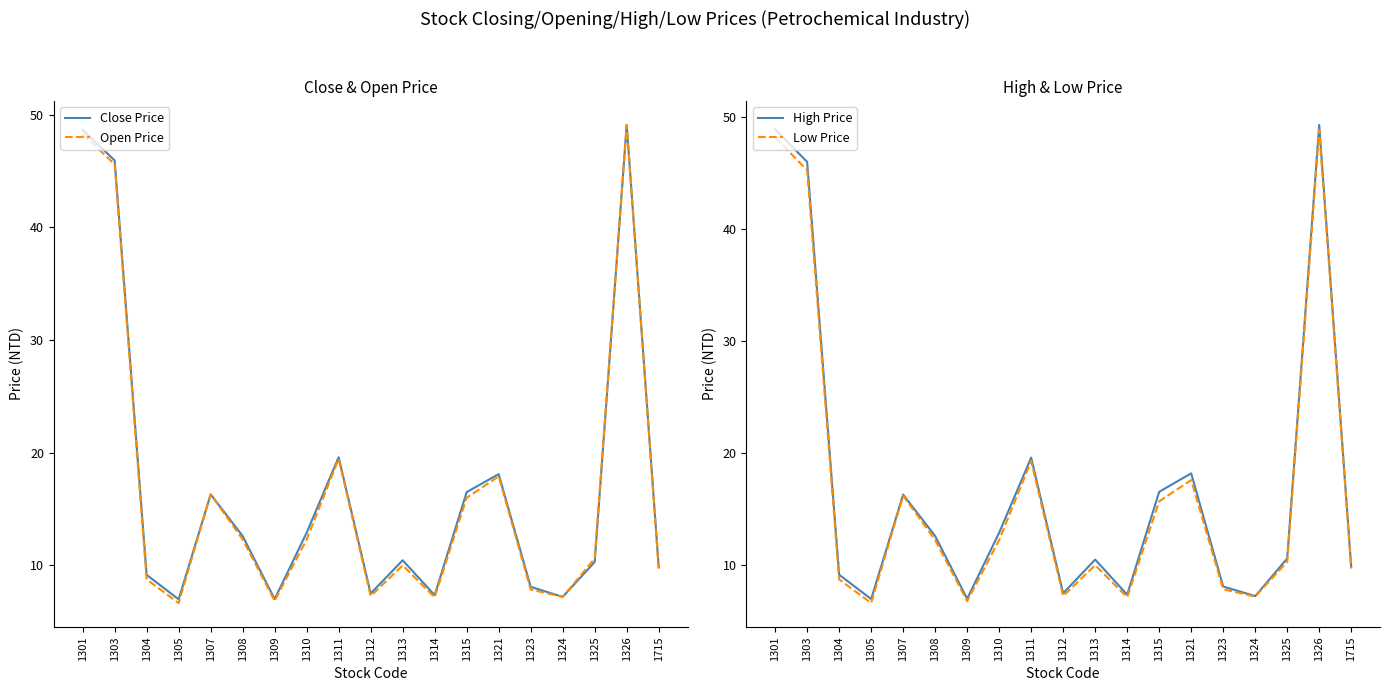

What is the value of the High Price point at the 8th from the left?

12.9